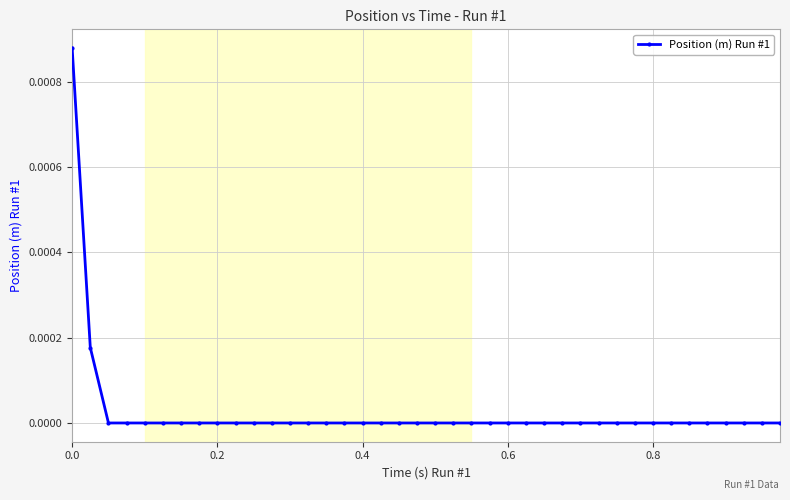

Is it true that the value at 0.6 is 0.0?

True